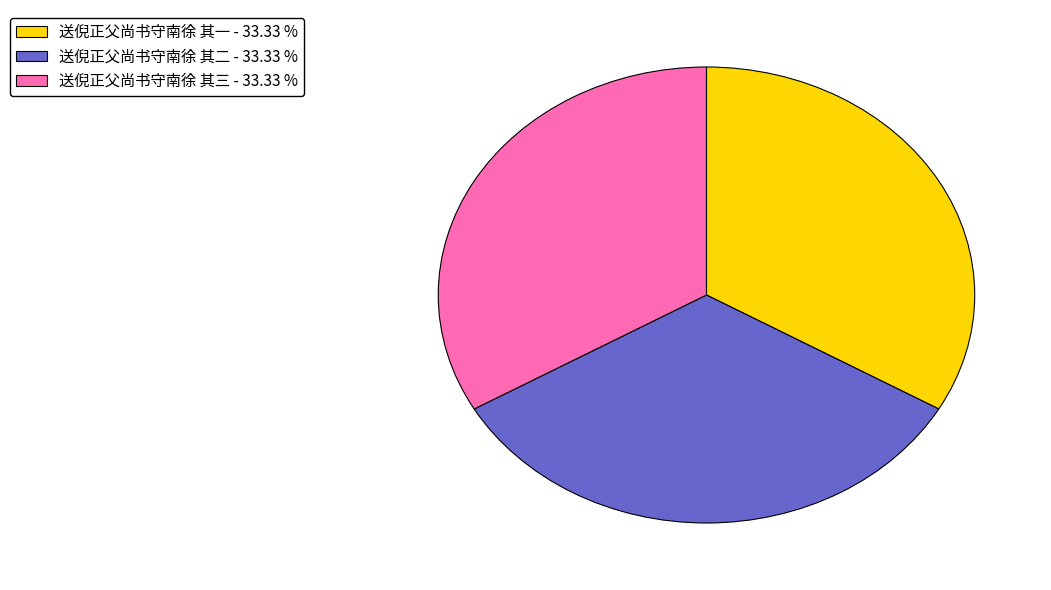

Is there any slice that represents more than half of the pie?

No